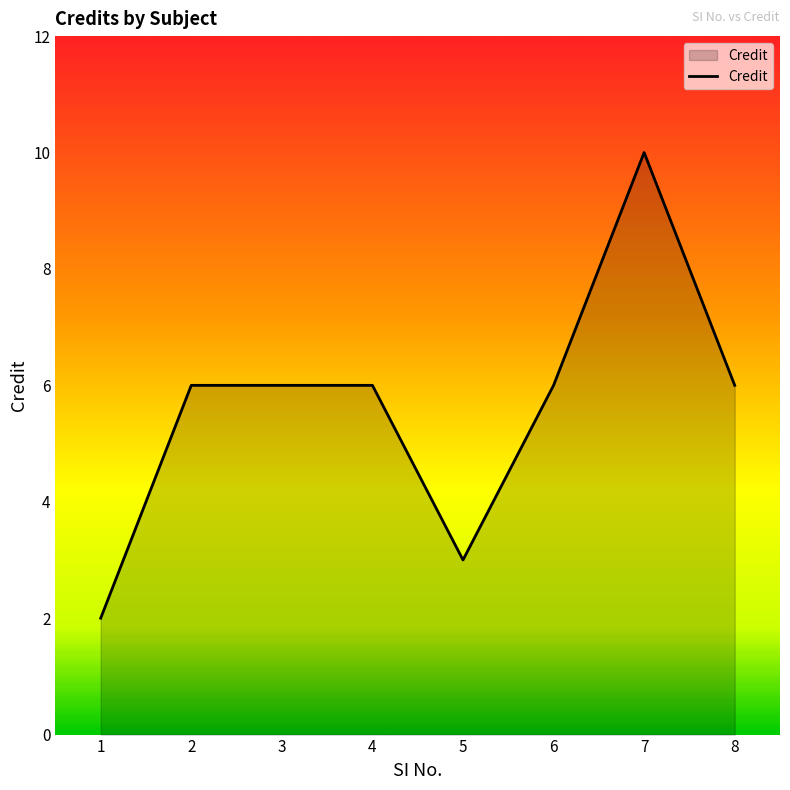

What is the difference between the maximum and minimum values?

8